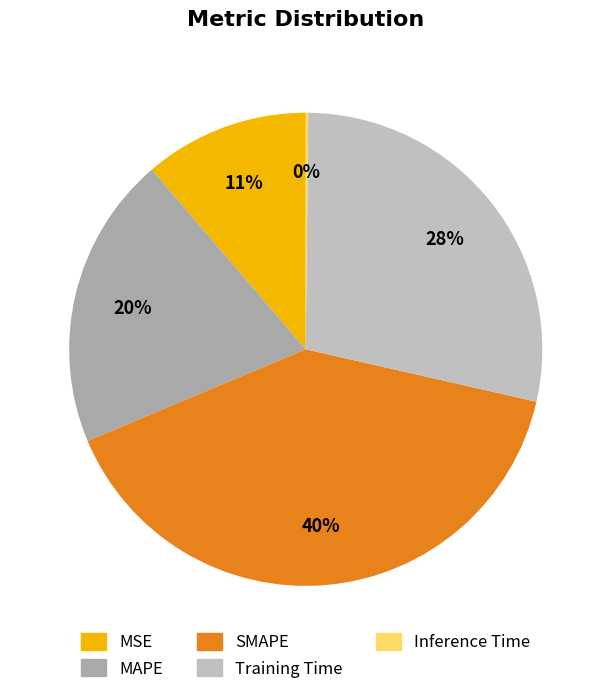

Is the sum of Inference Time and SMAPE greater than half?

No